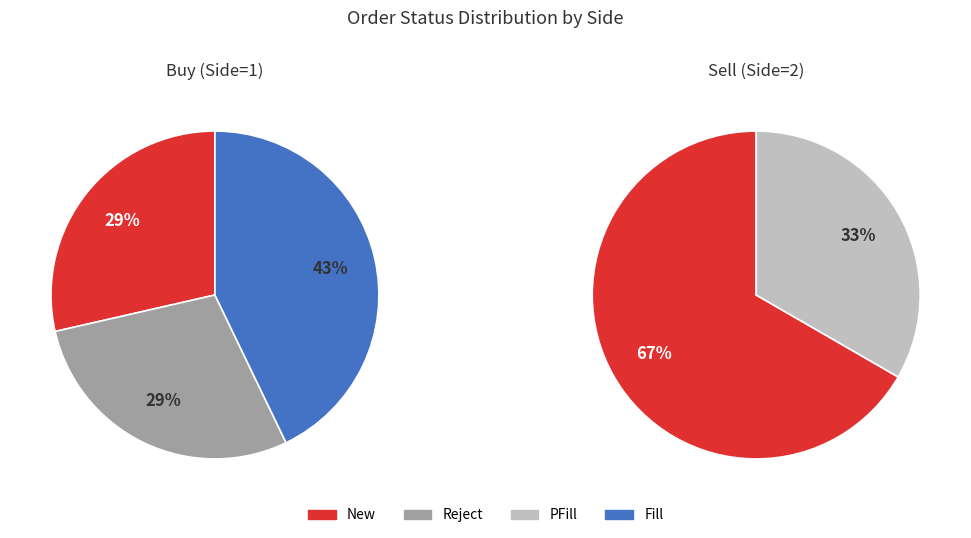

How many slices are in this pie chart?

4